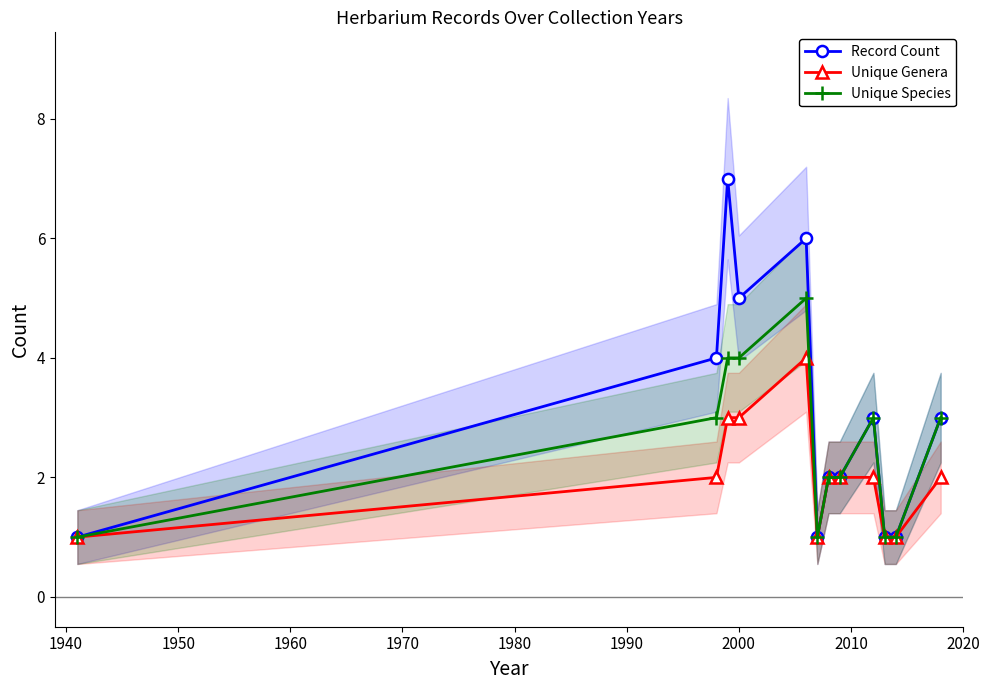

What is the maximum value for Record Count?

7